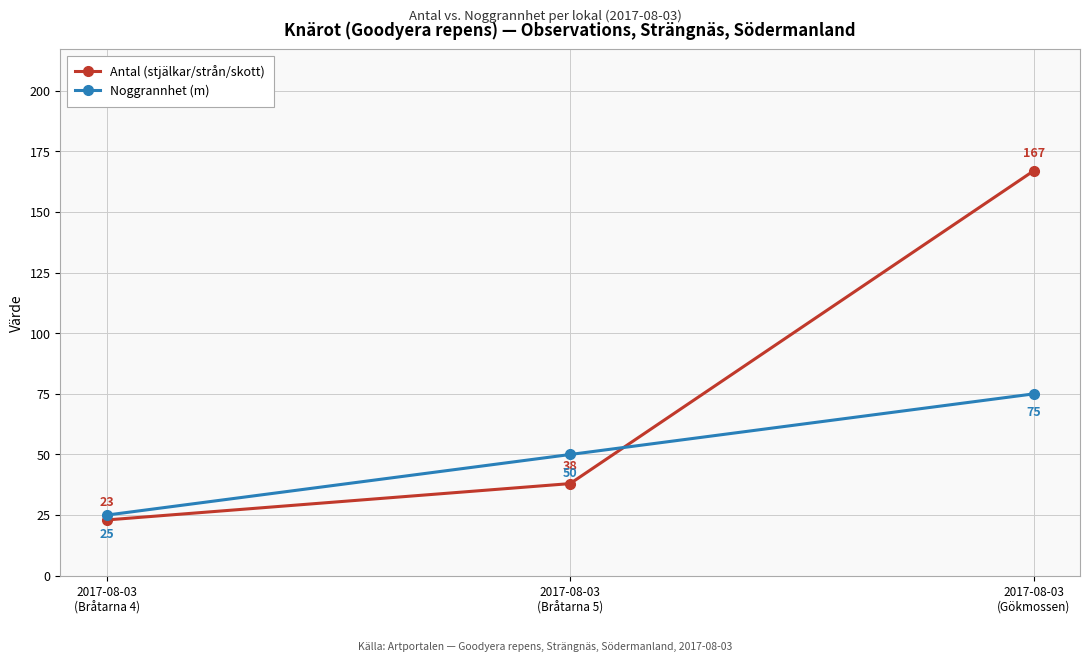

How many categories are shown in the chart?

3